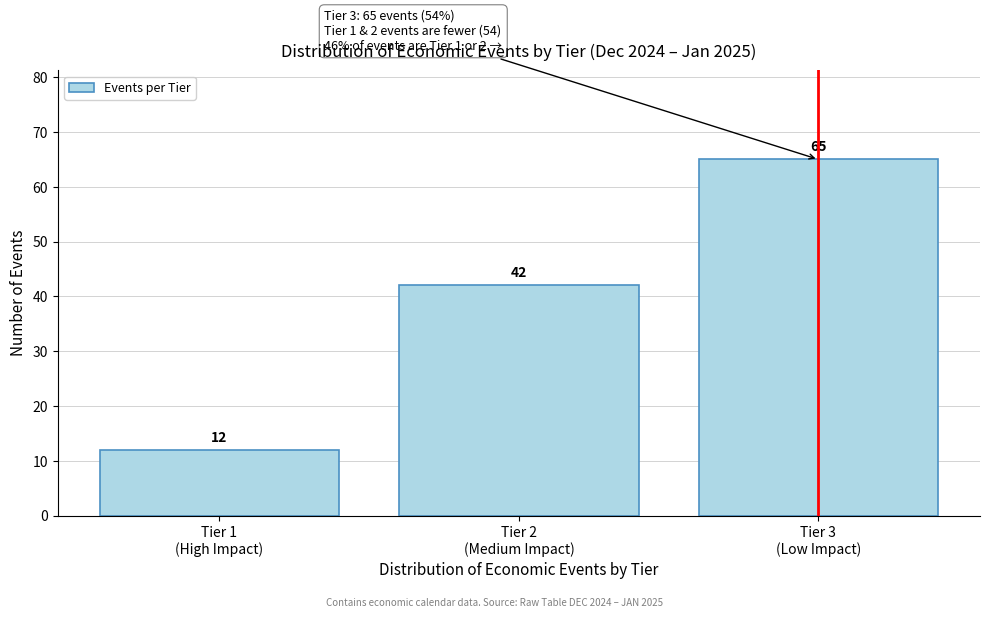

Reading left to right, extract all data points from this chart.

12	42	65